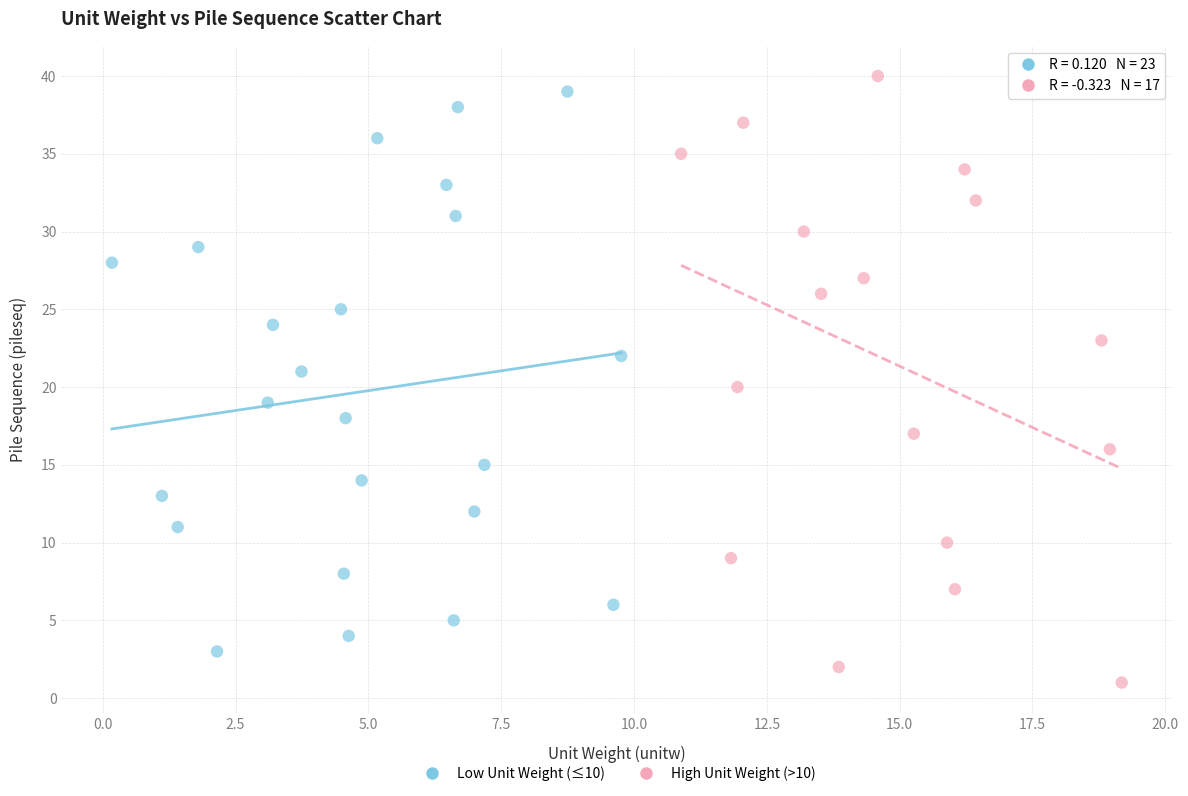

Which series has the widest spread of Y values?

High Unit Weight (>10)